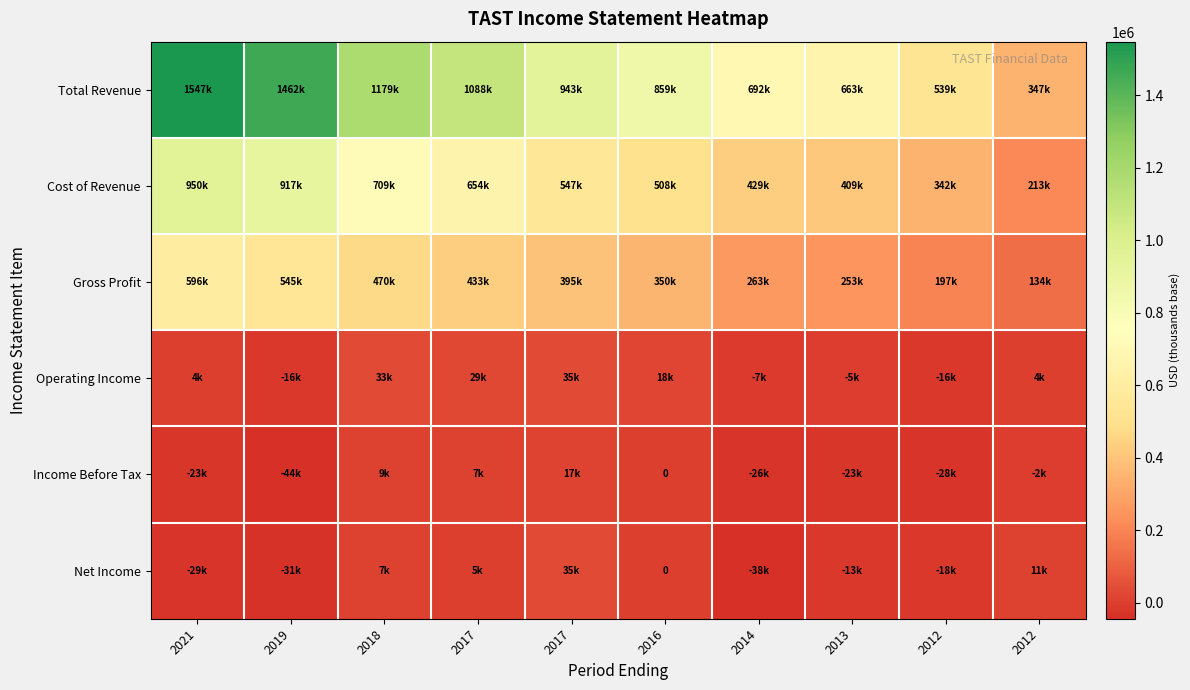

How many data points in Income Before Tax are less than -2200?

5